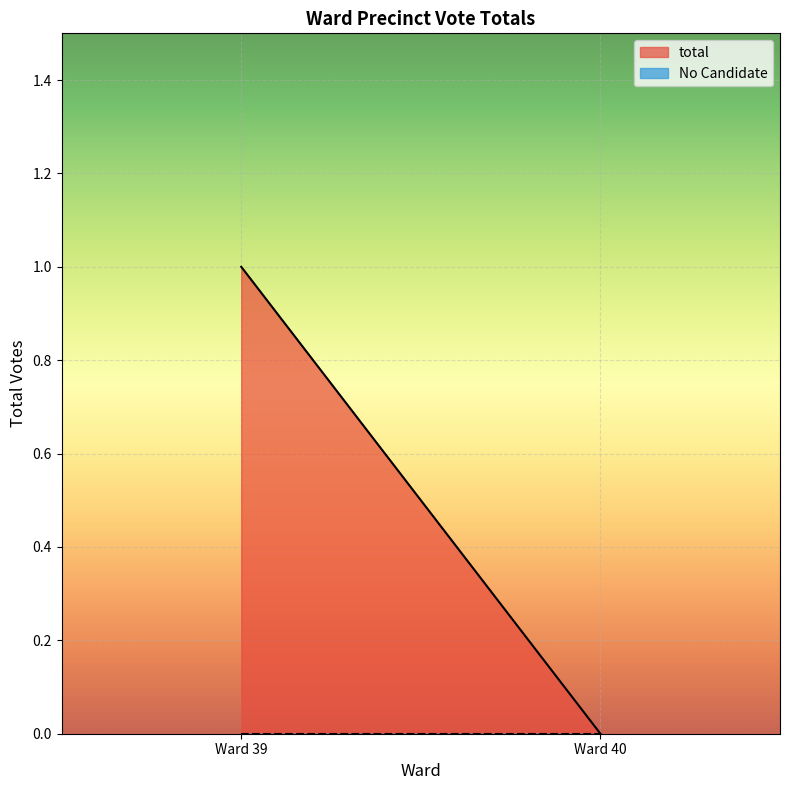

True or false: No Candidate and total intersect in this chart.

False